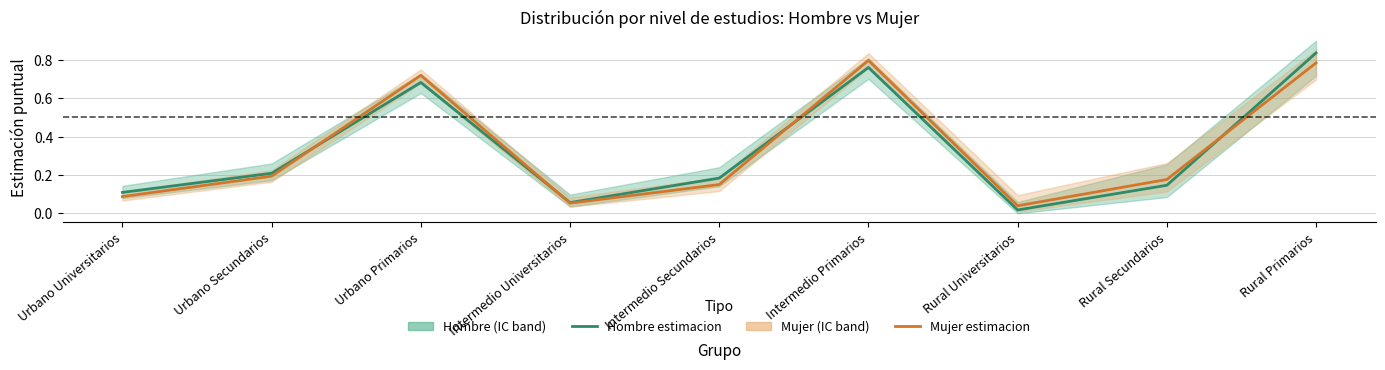

At how many categories does at least one series exceed 0?

9